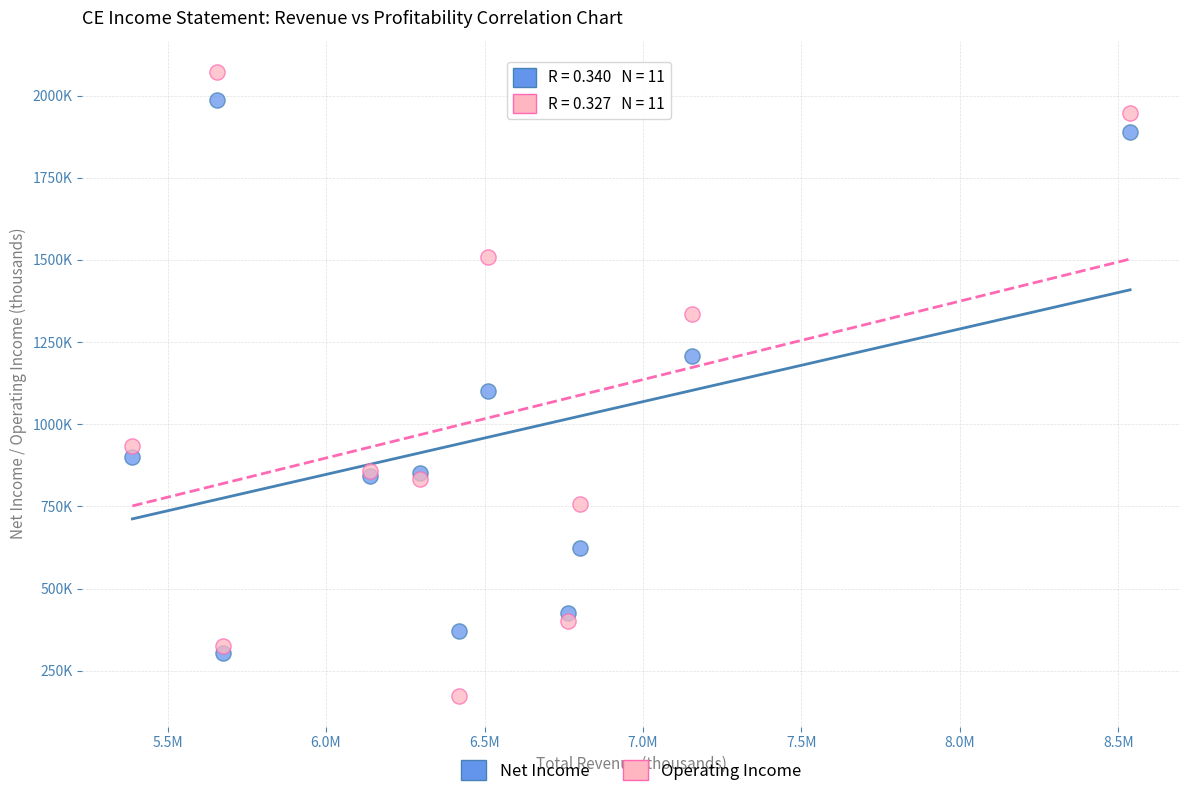

Which series contains the lowest Y value?

Operating Income